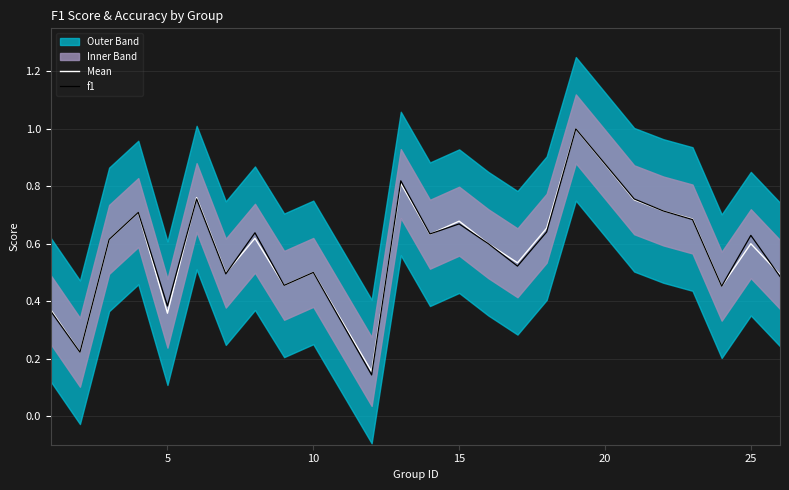

The Mean series shows 0.5 at 5. True or false?

False